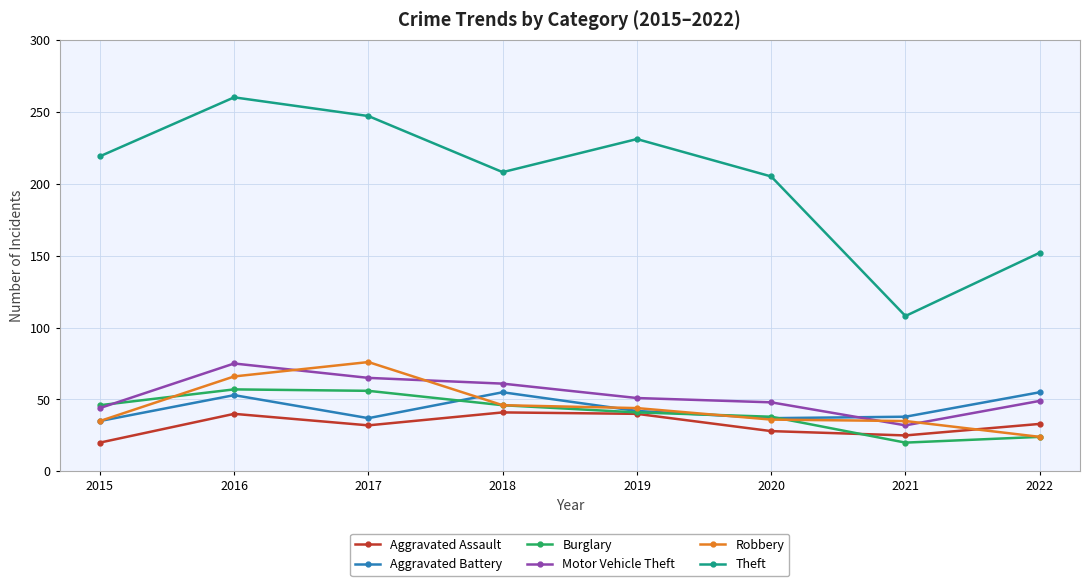

At which label does Robbery reach its minimum?

2022